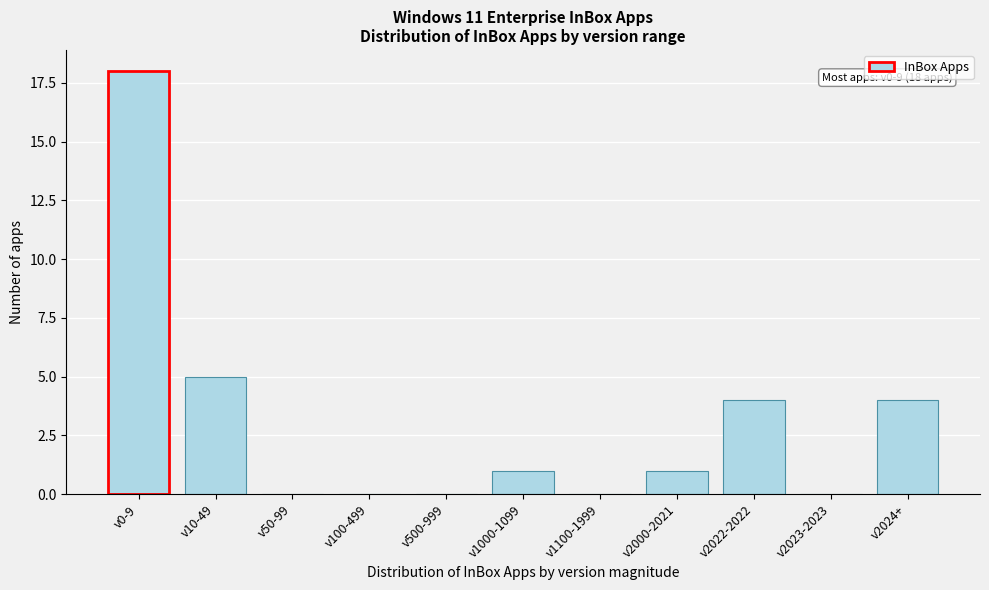

Reading right to left, extract all data points from this chart.

v2024+=4	v2023-2023=0	v2022-2022=4	v2000-2021=1	v1100-1999=0	v1000-1099=1	v500-999=0	v100-499=0	v50-99=0	v10-49=5	v0-9=18